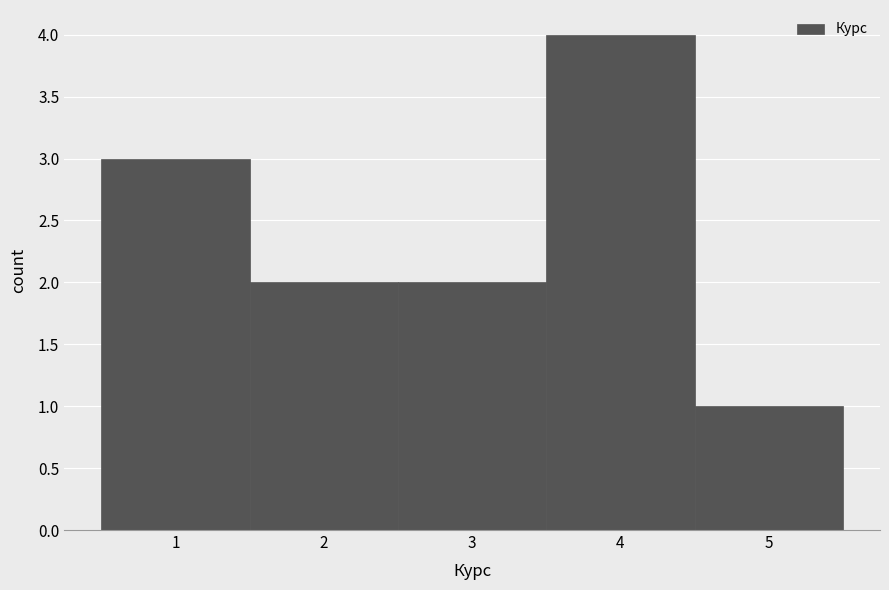

Reading left to right, transcribe this chart: for each bar, give the range it covers on the x-axis and its height. The values are not printed on the chart, so give them approximately, as read against the axis.

0.5 to 1.5: 3
1.5 to 2.5: 2
2.5 to 3.5: 2
3.5 to 4.5: 4
4.5 to 5.5: 1